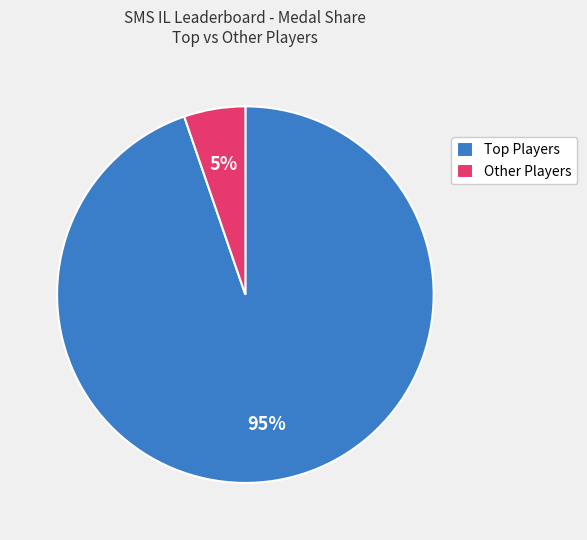

To the nearest percent, what is the average slice percentage?

50%